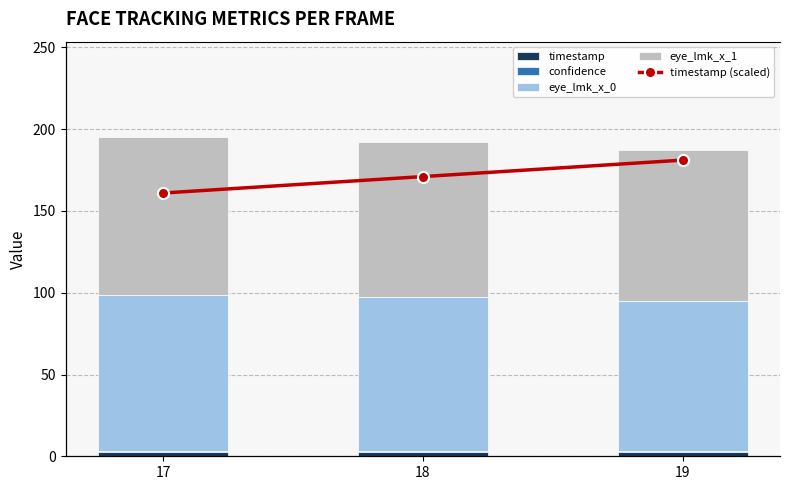

How many groups of bars are there?

3